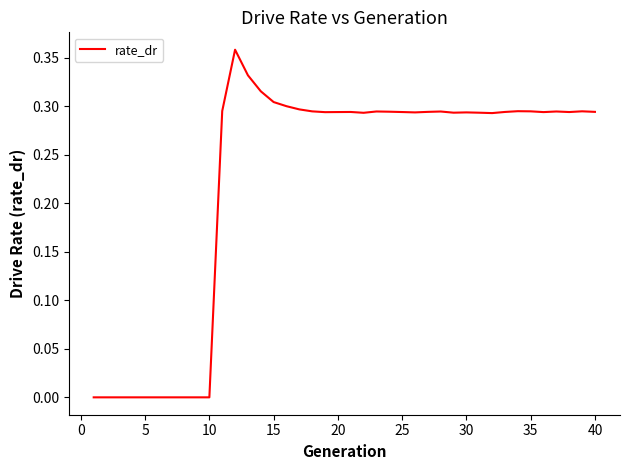

Does the chart have visible grid lines?

No